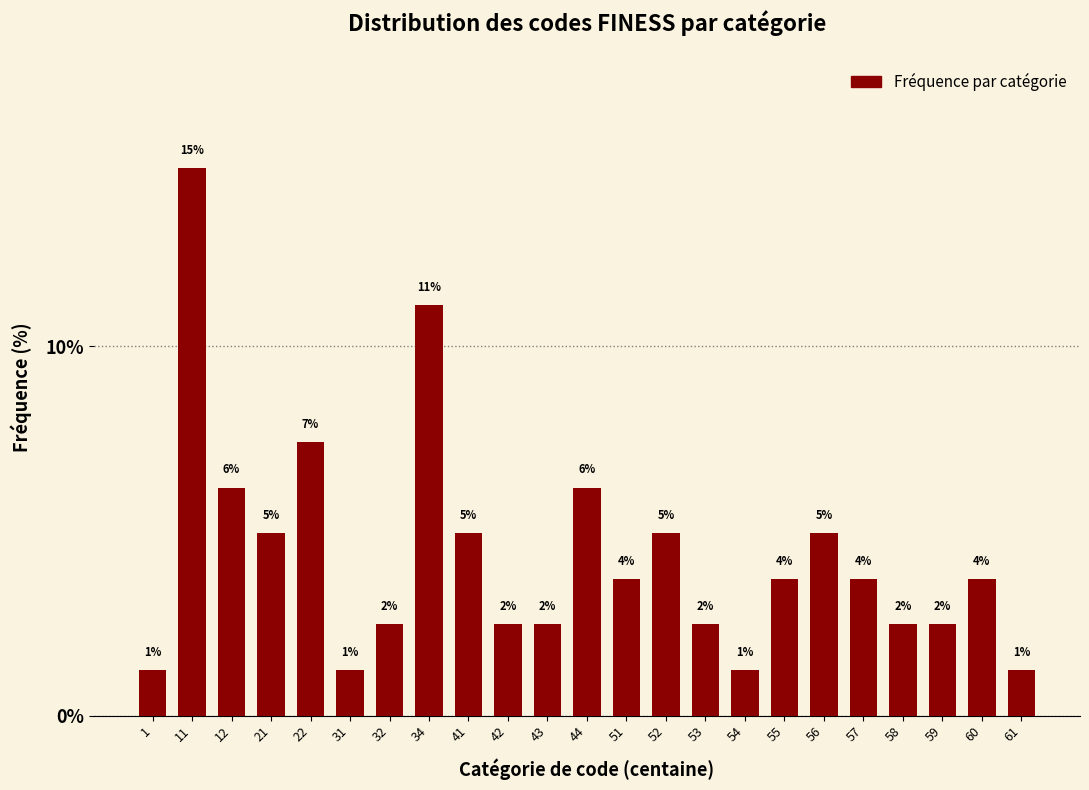

Are the bars horizontal?

No